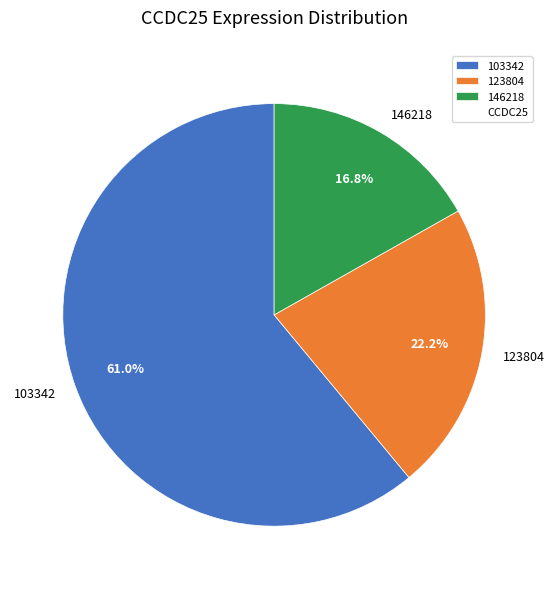

To the nearest percent, what is the difference between the largest and smallest slice percentages?

44%